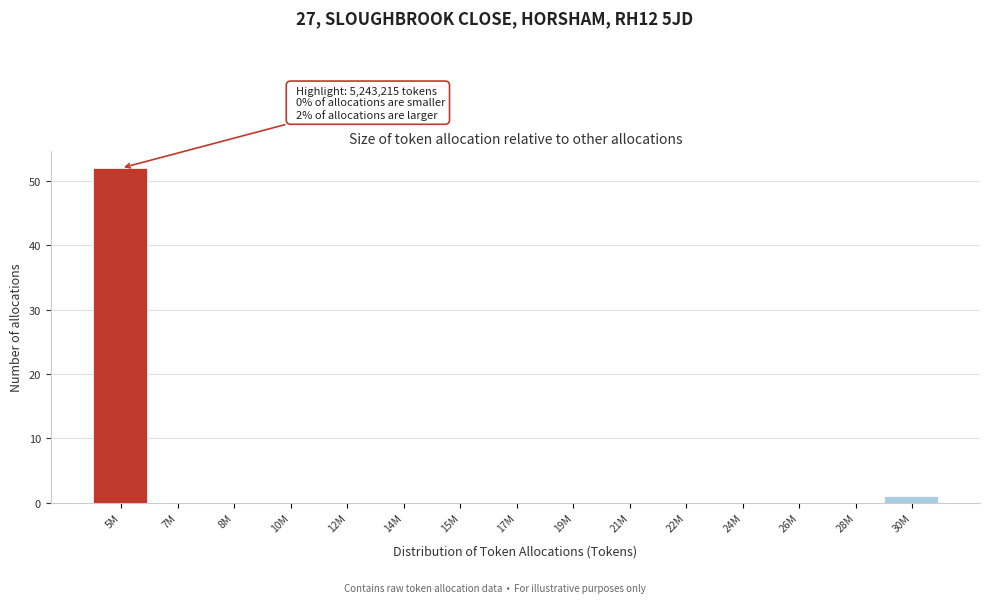

Reading left to right, list all the values displayed in this chart.

5M=52	7M=0	8M=0	10M=0	12M=0	14M=0	15M=0	17M=0	19M=0	21M=0	22M=0	24M=0	26M=0	28M=0	30M=1